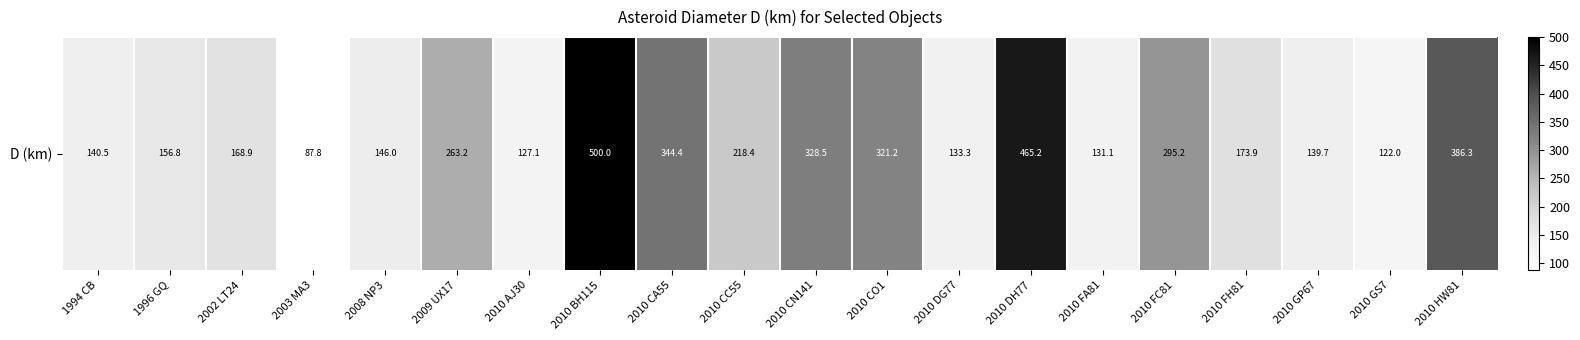

What is the smallest value displayed?

87.8